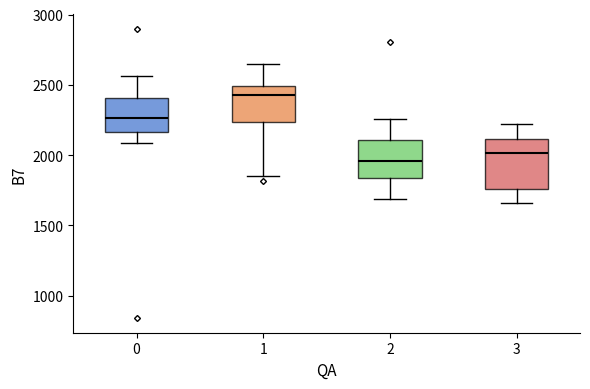

Reading left to right, read every box against the y-axis: the position of its median line, the range the box covers, and the ends of its whiskers. The values are not printed on the chart, so give them approximately, as read against the axis.

0: median 2250, box 2150 to 2400, whiskers 2100 to 2550
1: median 2450, box 2250 to 2500, whiskers 1850 to 2650
2: median 1950, box 1850 to 2100, whiskers 1700 to 2250
3: median 2000, box 1750 to 2100, whiskers 1650 to 2200